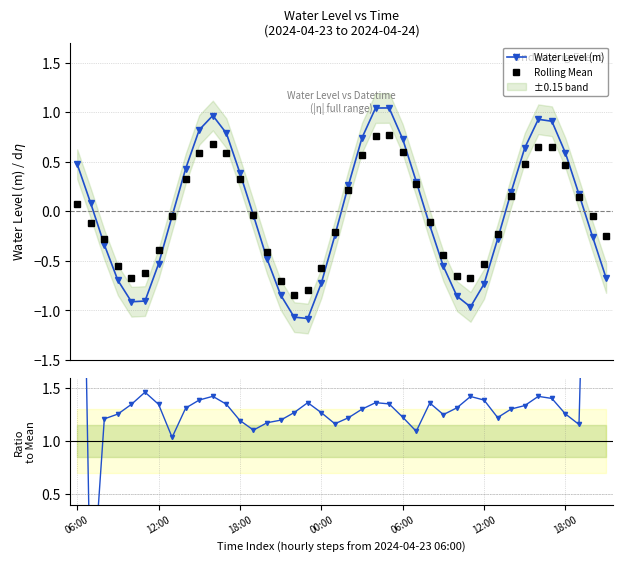

In Rolling Mean, how many points are lower than both neighbors (excluding endpoints)?

3